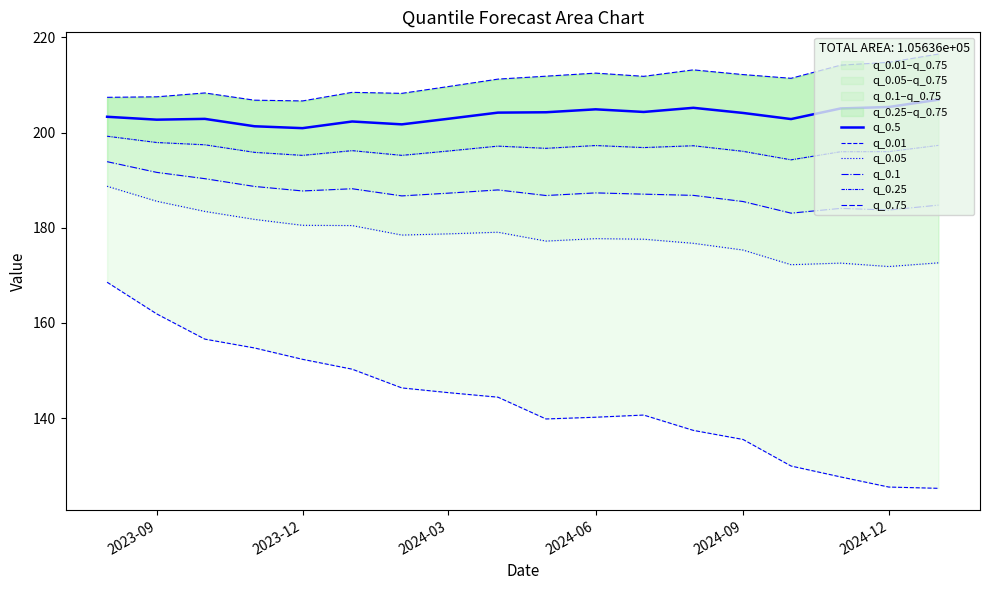

True or false: q_0.75 and q_0.5 cross at least once.

False